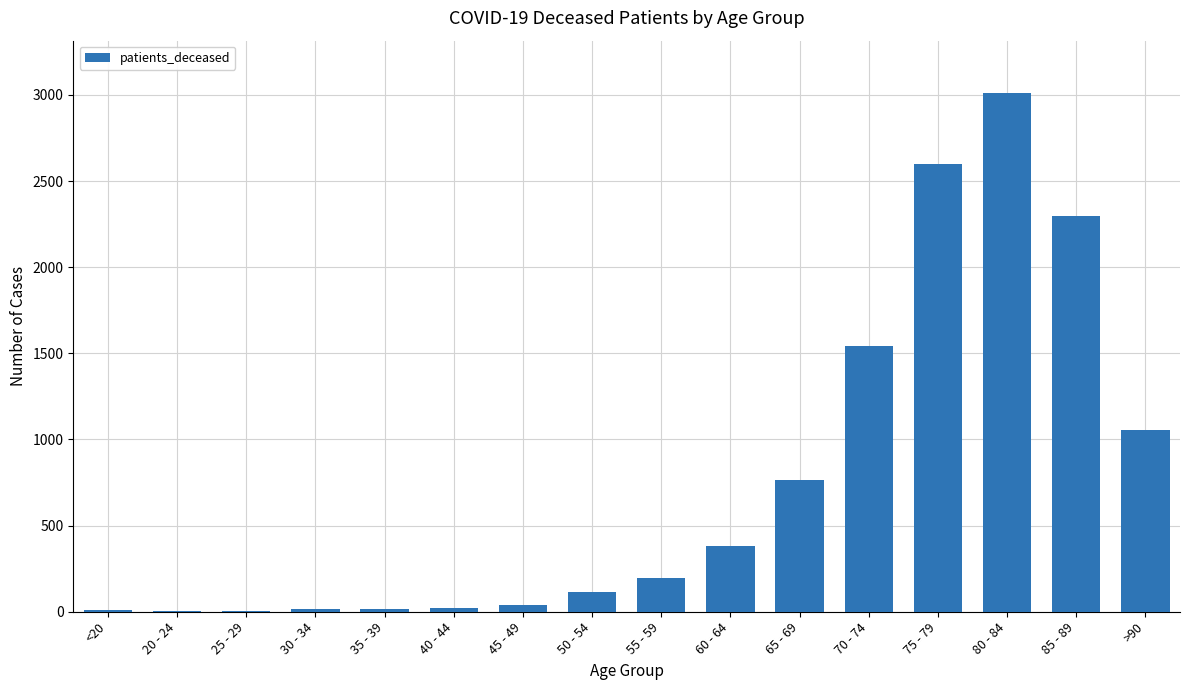

Which has a higher value, 20 - 24 or 80 - 84?

80 - 84